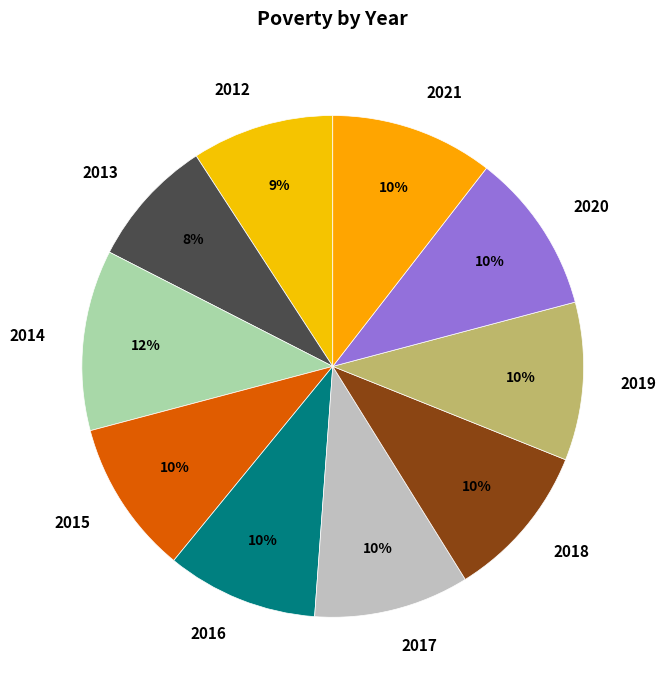

True or false: 2018 accounts for 10% of the total.

True